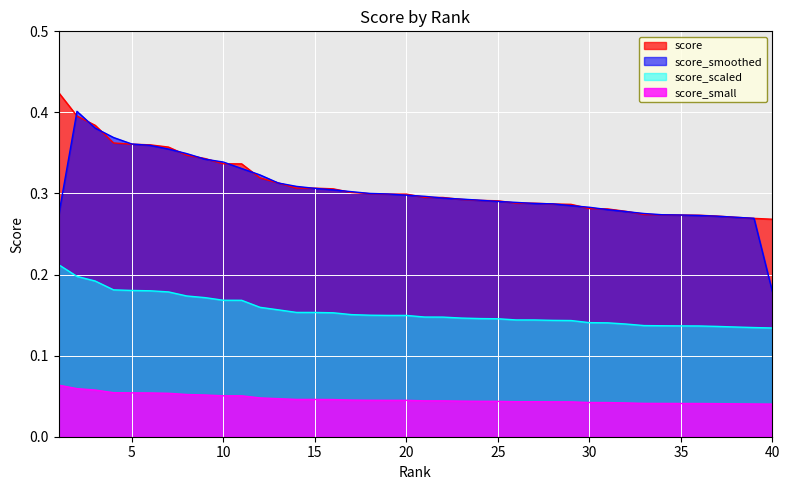

Is it true that the value at 18 is 0.4?

False